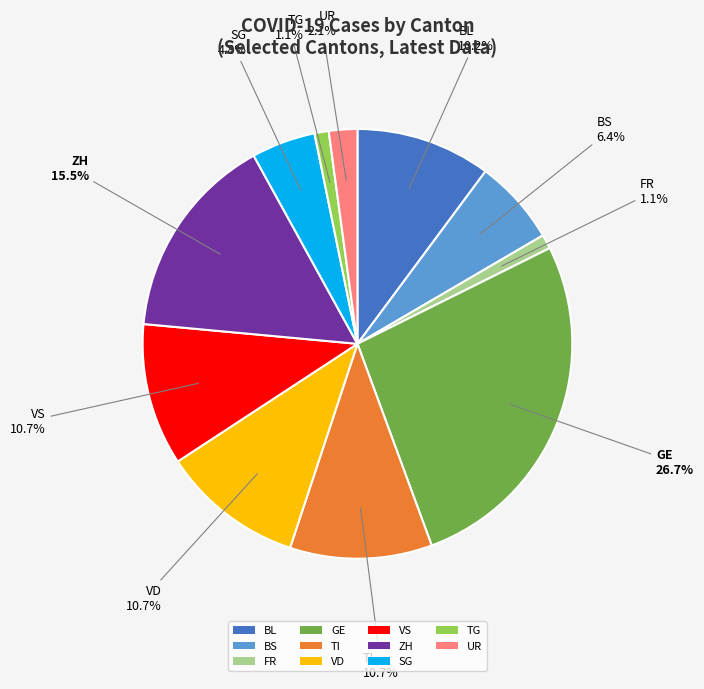

True or false: VD accounts for 11% of the total.

True